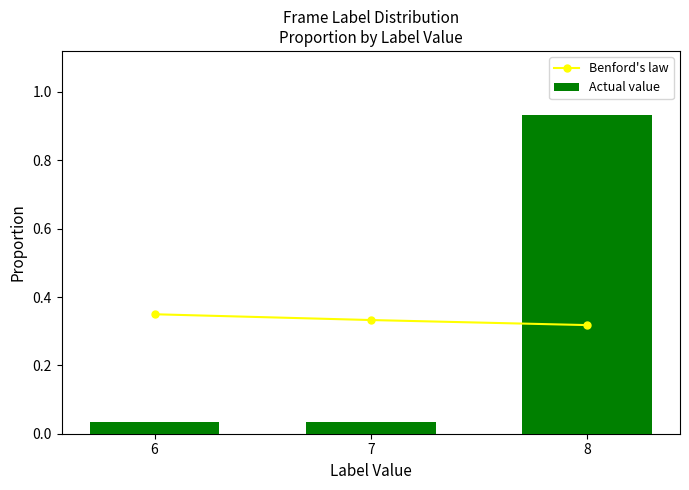

Between 7 and 6, which is larger?

6